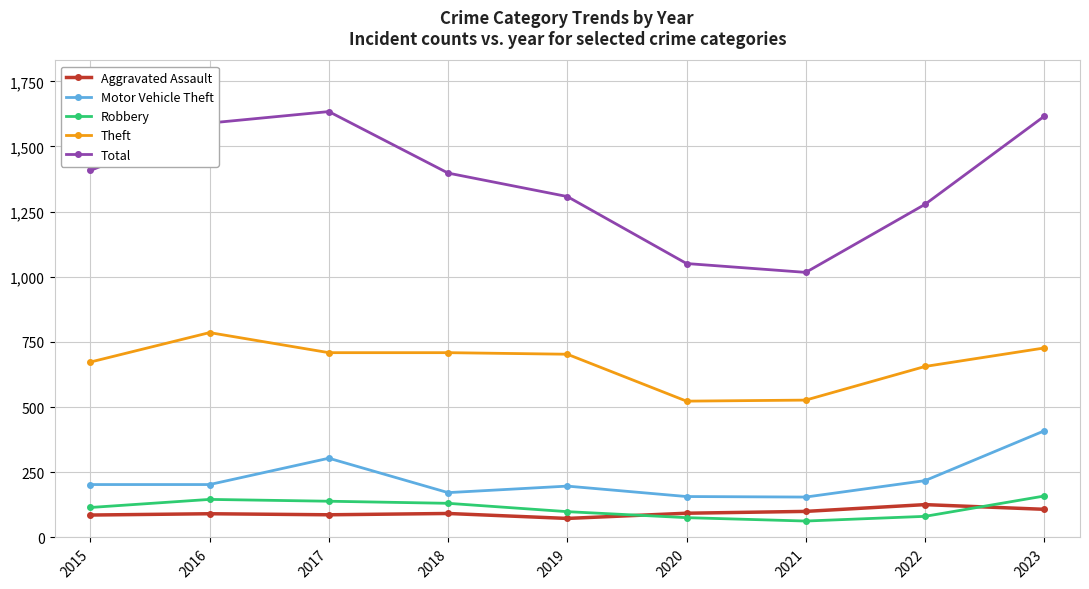

True or false: Motor Vehicle Theft and Total intersect in this chart.

False